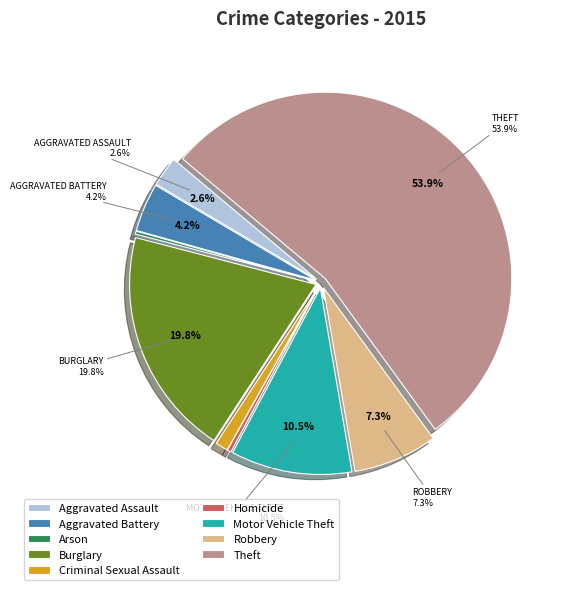

To the nearest percent, what is the combined percentage of Theft and Homicide?

54%